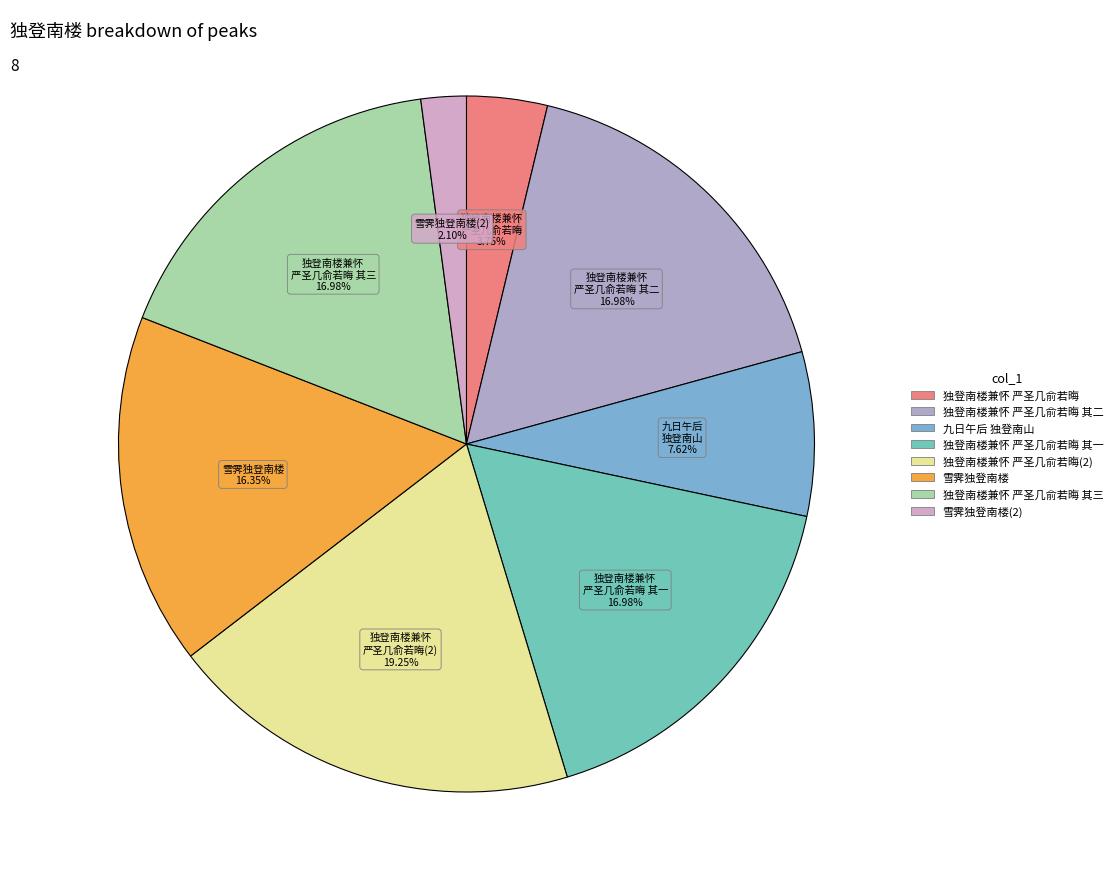

To the nearest percent, what is the difference between the largest and smallest slice percentages?

17%